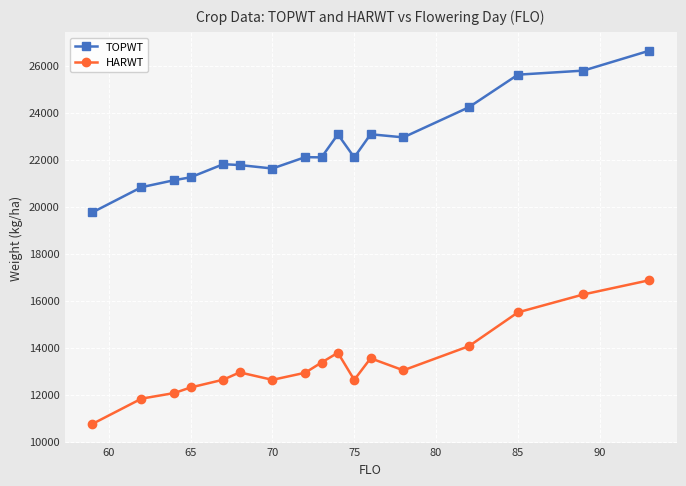

What are all the series names shown in the legend?

TOPWT, HARWT